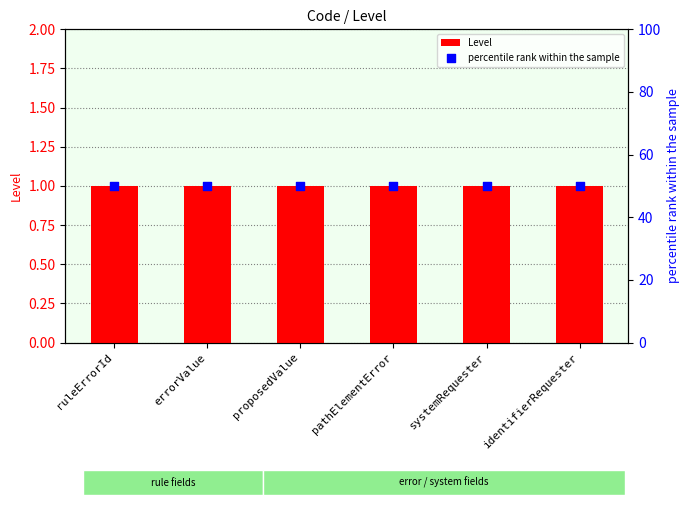

Which series has the largest total across all categories?

percentile rank within the sample